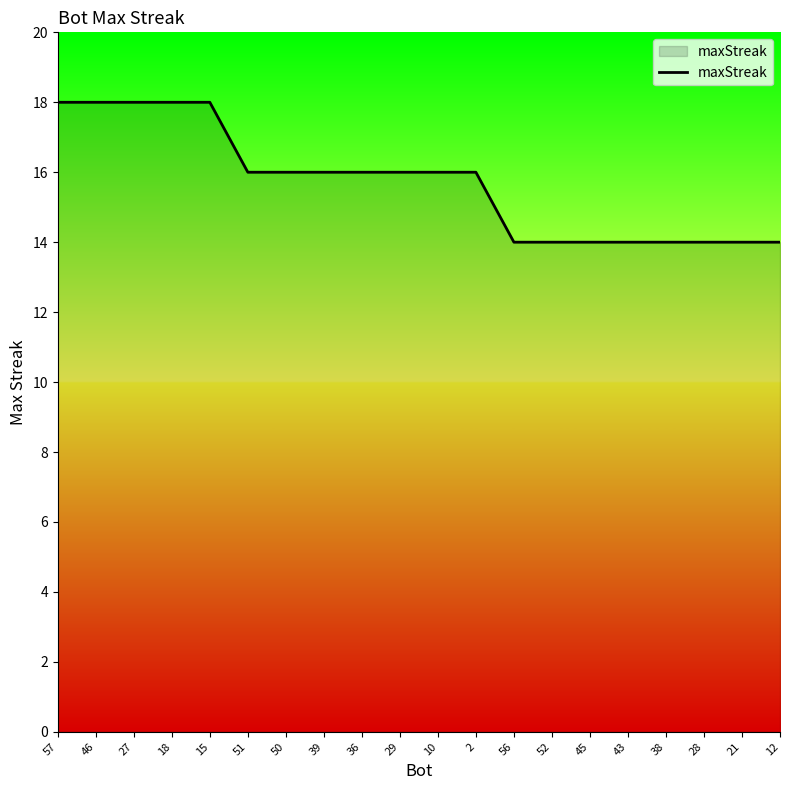

Approximately how many times larger is the value at 45 compared to 52?

1.0